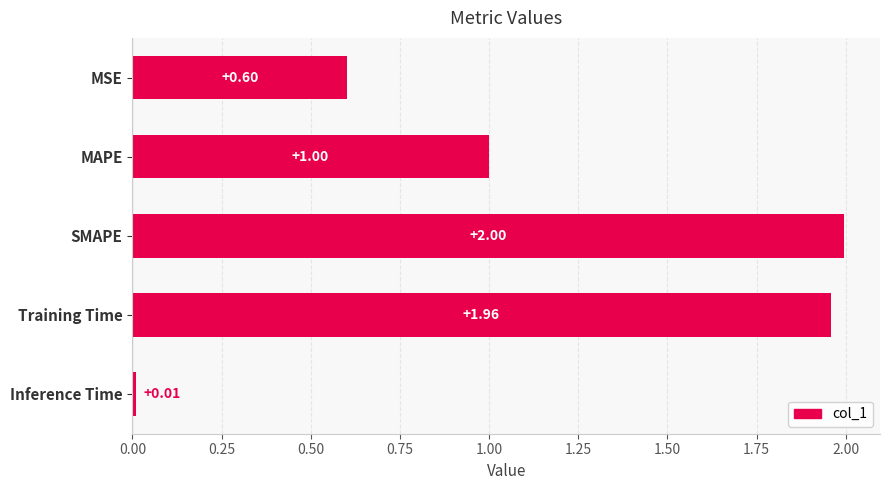

How many series are shown in this chart?

1